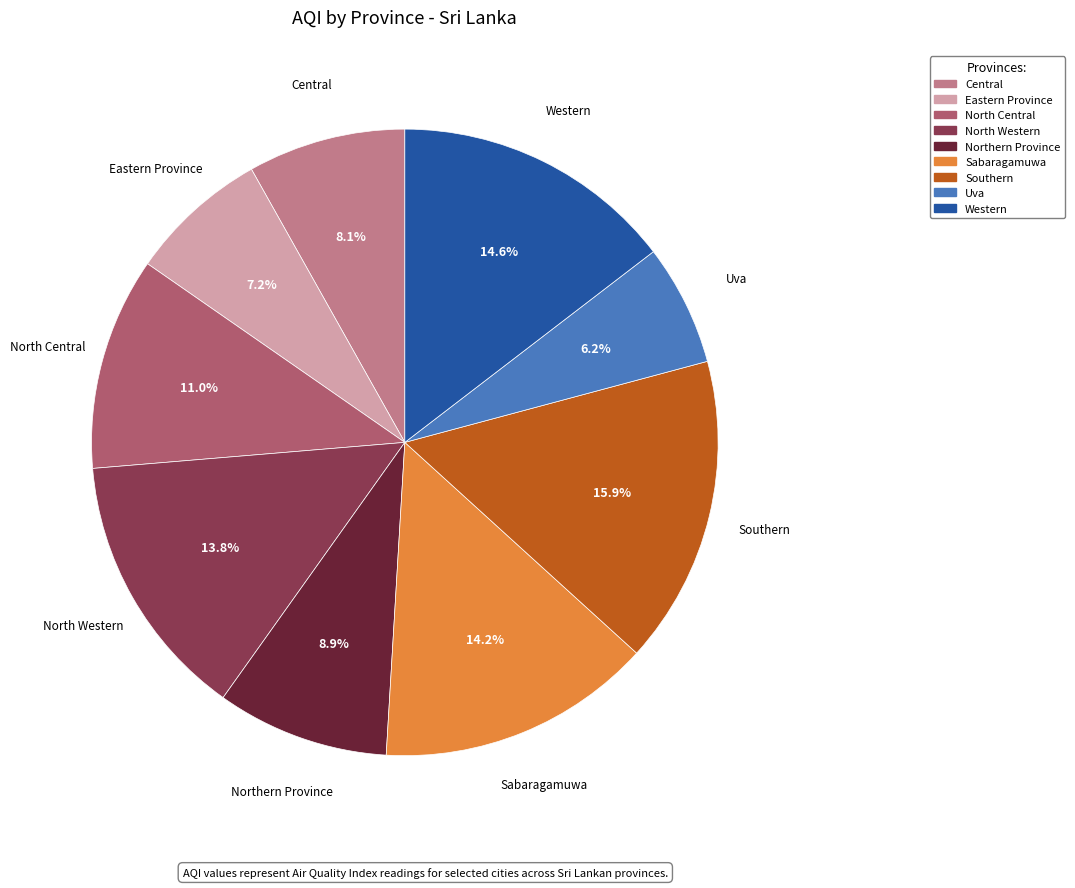

Approximately how many times larger is the value at Southern compared to Western?

1.1